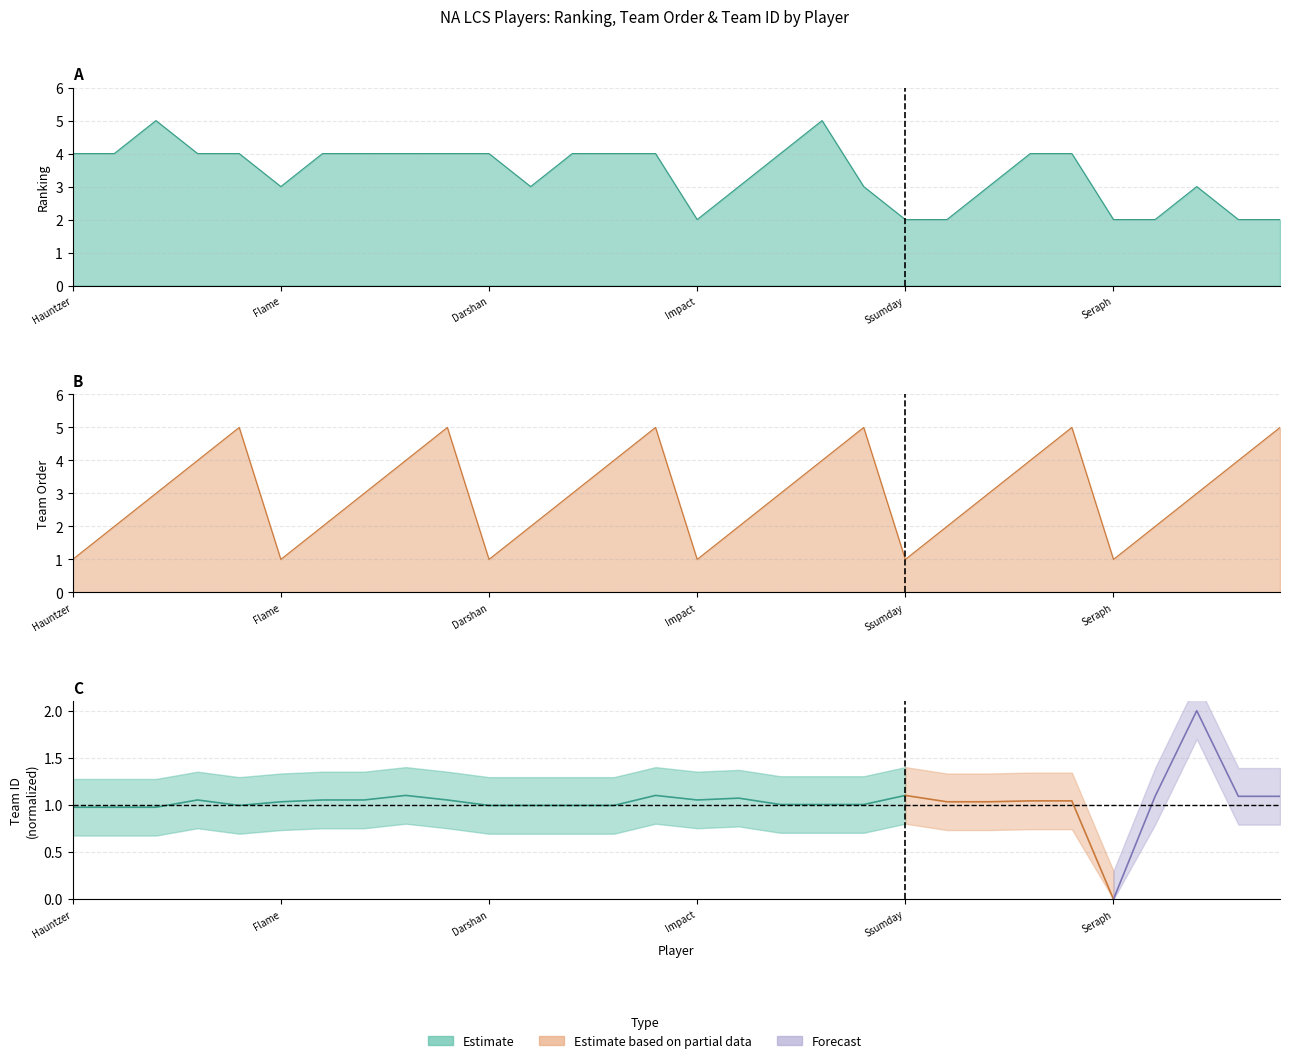

What is the average value of the ranking series?

3